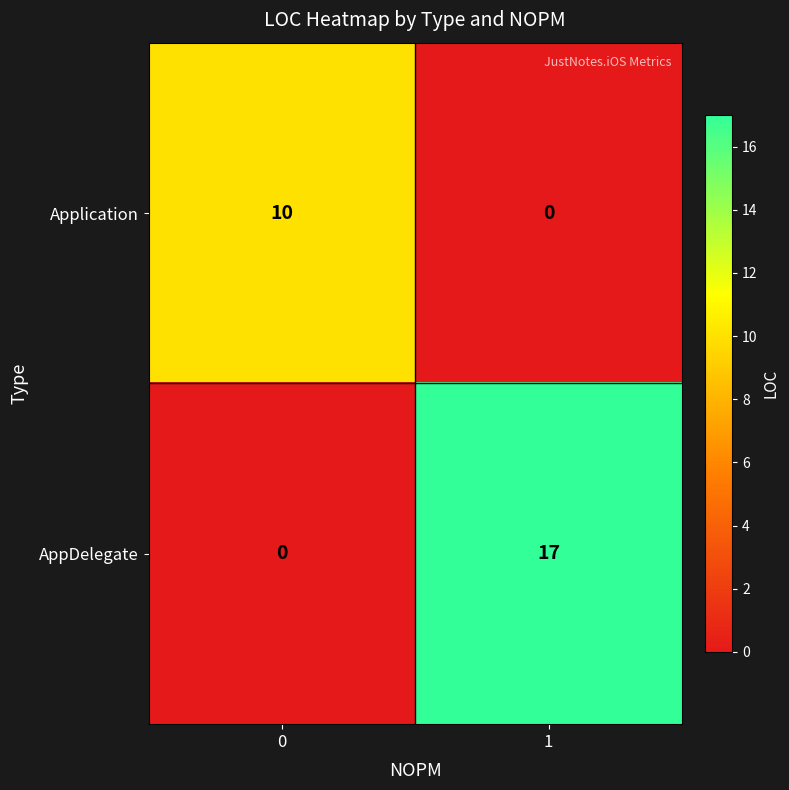

What is the difference between the AppDelegate values at 1 and 0?

17